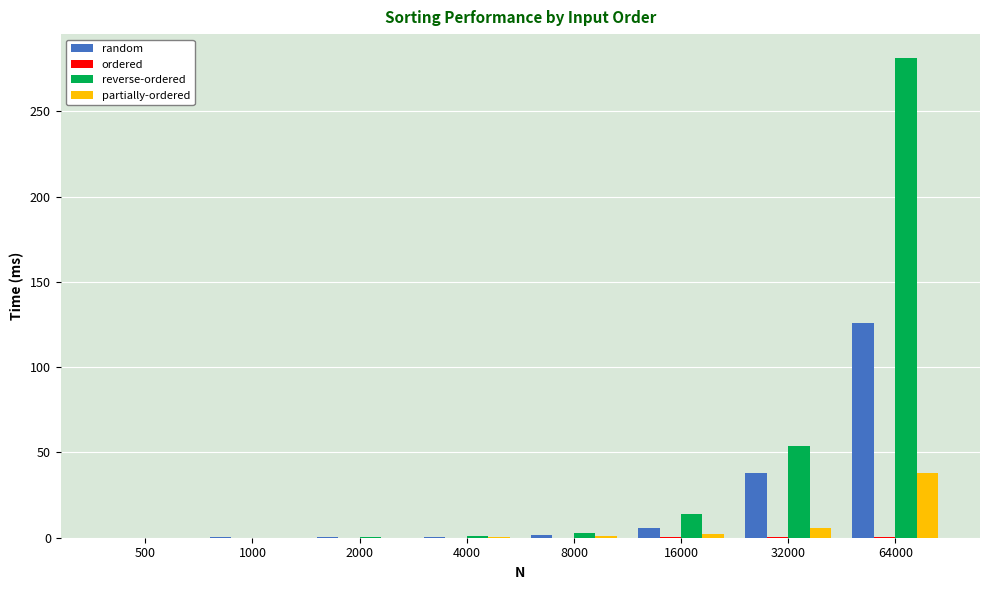

The random series shows 0.3 at 1000. True or false?

True